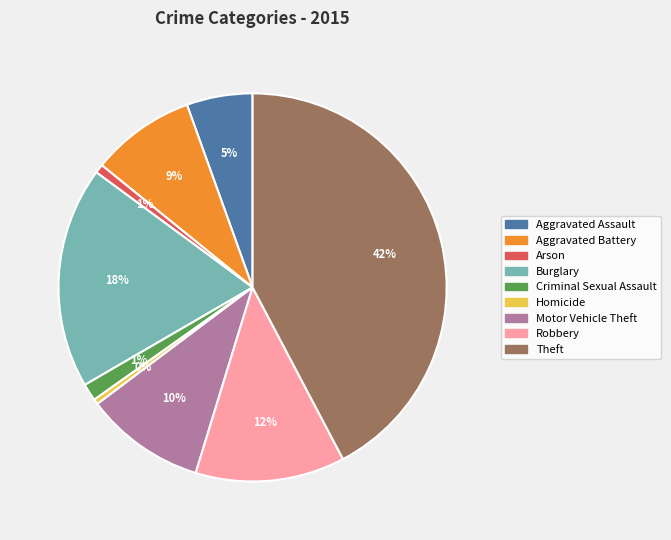

True or false: Arson accounts for 11% of the total.

False